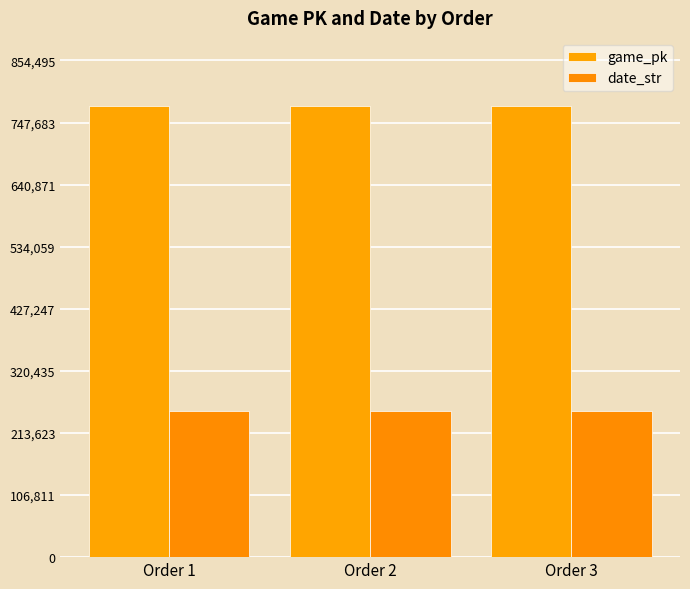

Which series has the widest spread of values?

game_pk